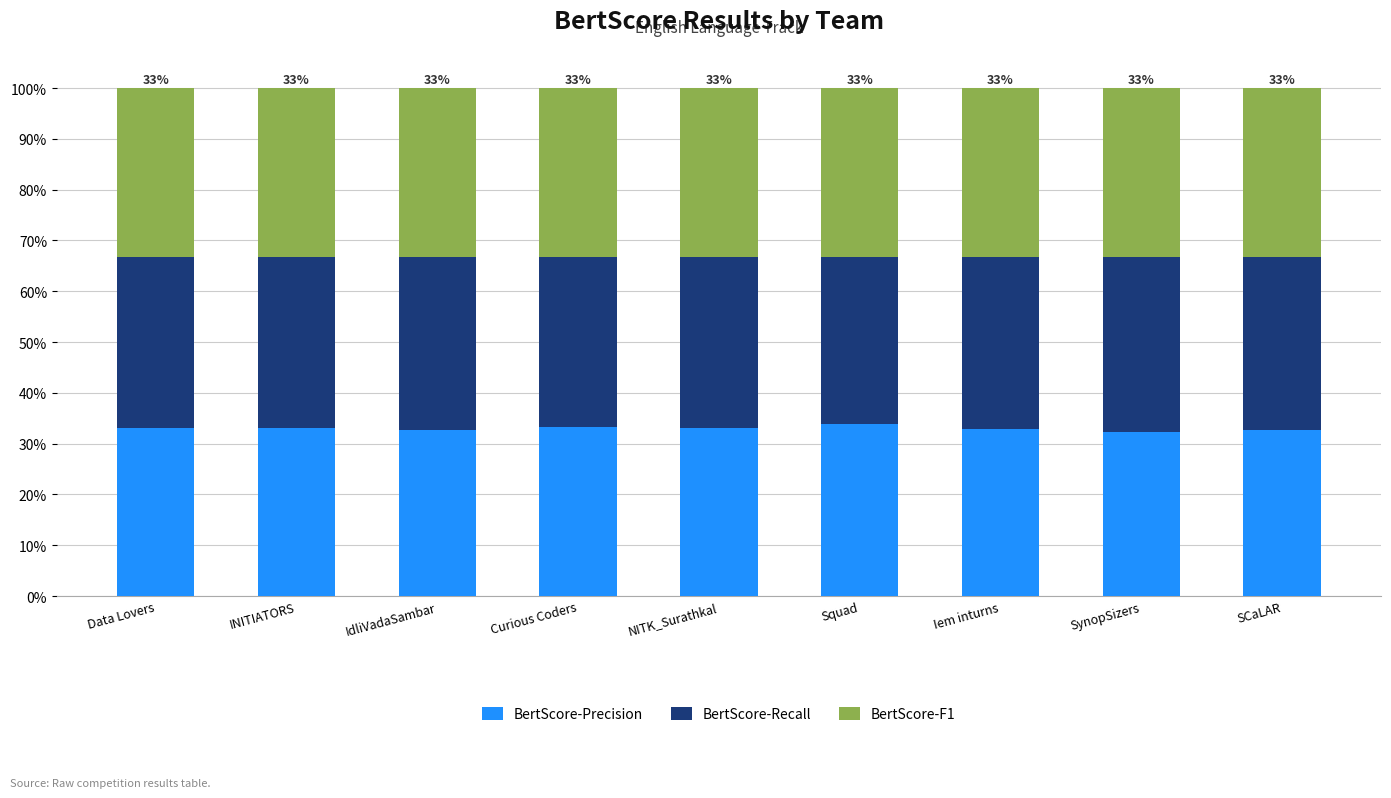

Does the chart contain any negative values?

No